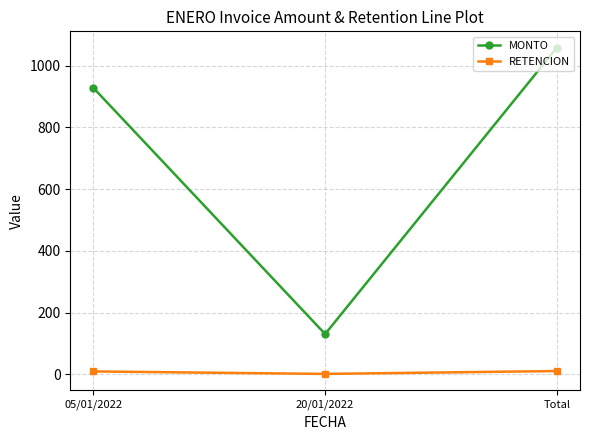

The value of MONTO at Total is 1817.7. True or false?

False